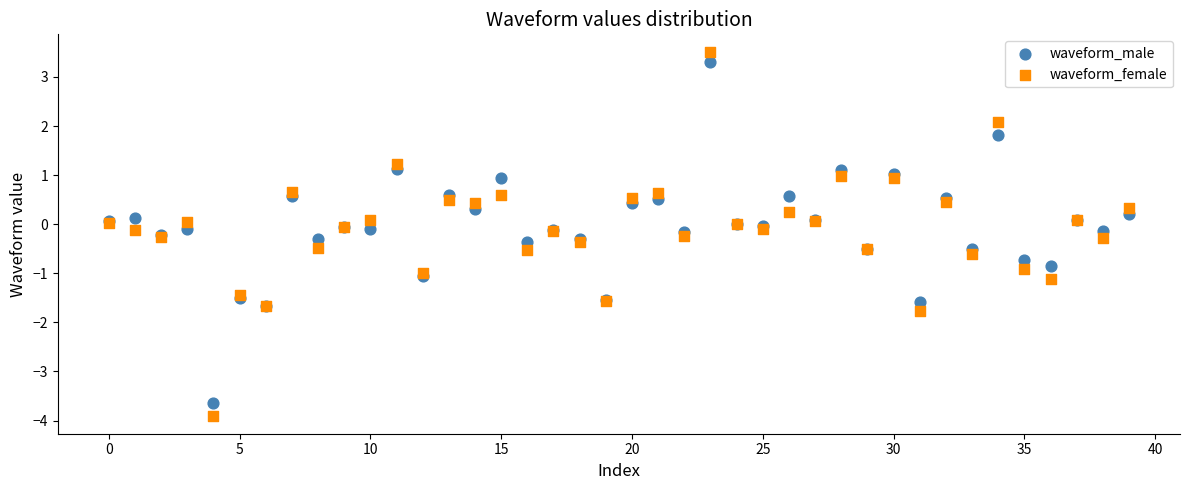

Which series has the largest Y range (max minus min)?

waveform_female